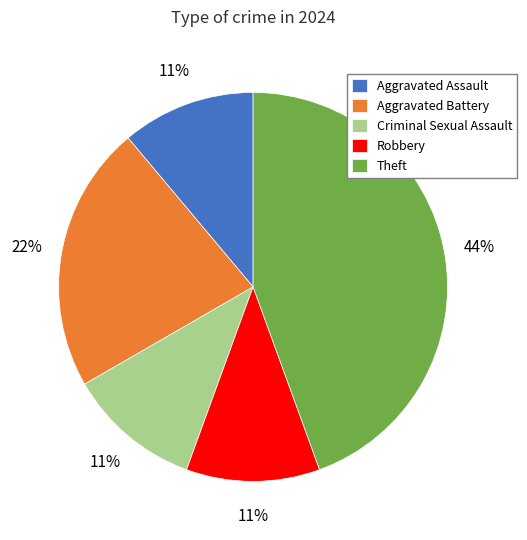

Count the number of slices in the pie.

5